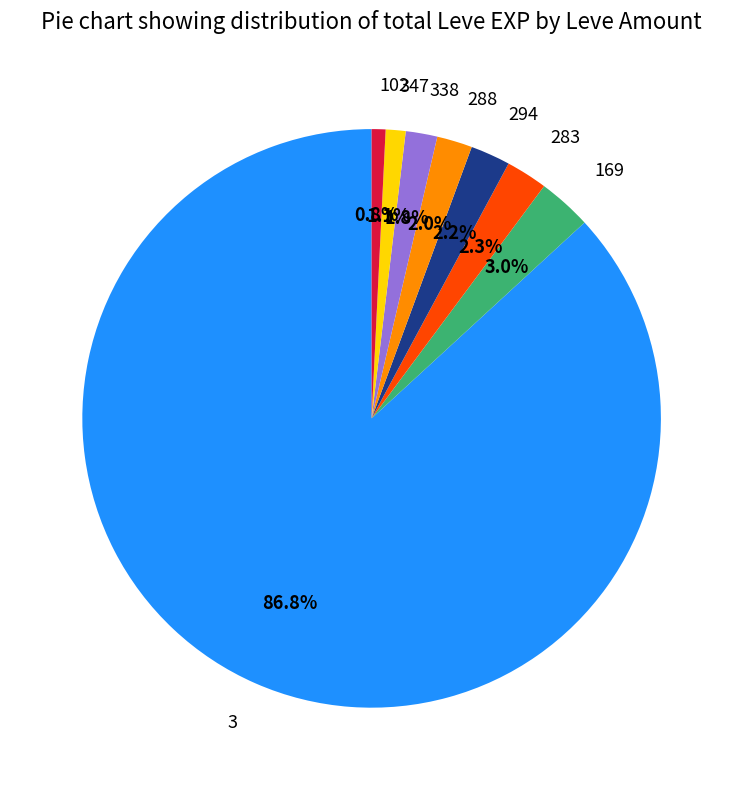

How many slices are in this pie chart?

8